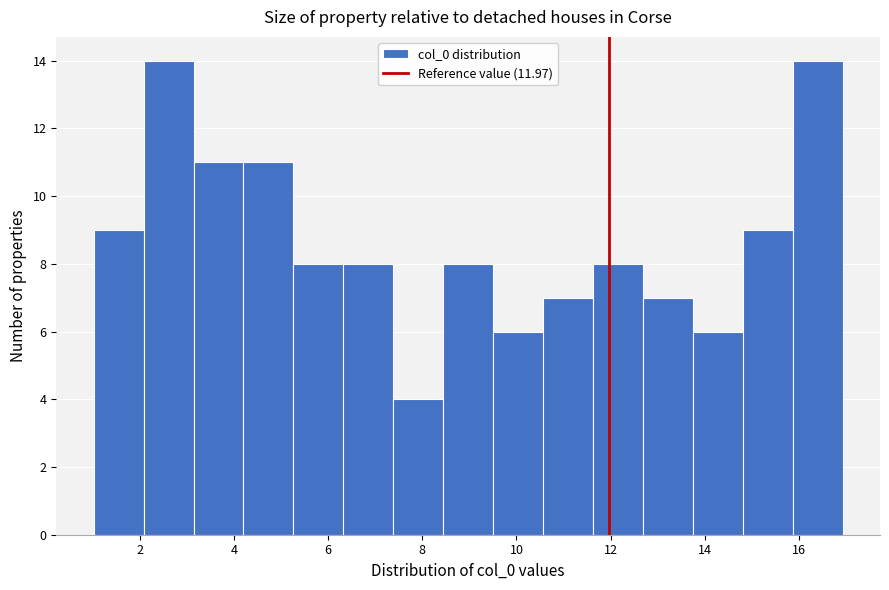

Reading left to right, transcribe this chart: for each bar, give the range it covers on the x-axis and its height. Neither the bar edges nor the heights are printed on the chart, so give them approximately, as read against the axes.

1.0 to 2.0: 9
2.0 to 3.2: 14
3.2 to 4.2: 11
4.2 to 5.2: 11
5.2 to 6.4: 8
6.4 to 7.4: 8
7.4 to 8.4: 4
8.4 to 9.6: 8
9.6 to 10.6: 6
10.6 to 11.6: 7
11.6 to 12.6: 8
12.6 to 13.8: 7
13.8 to 14.8: 6
14.8 to 15.8: 9
15.8 to 17.0: 14